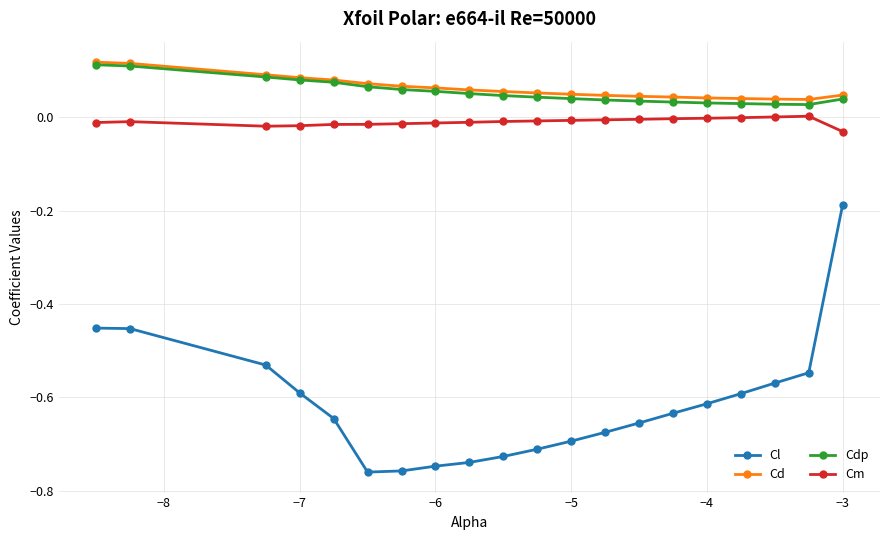

At how many categories does at least one series exceed 0?

20